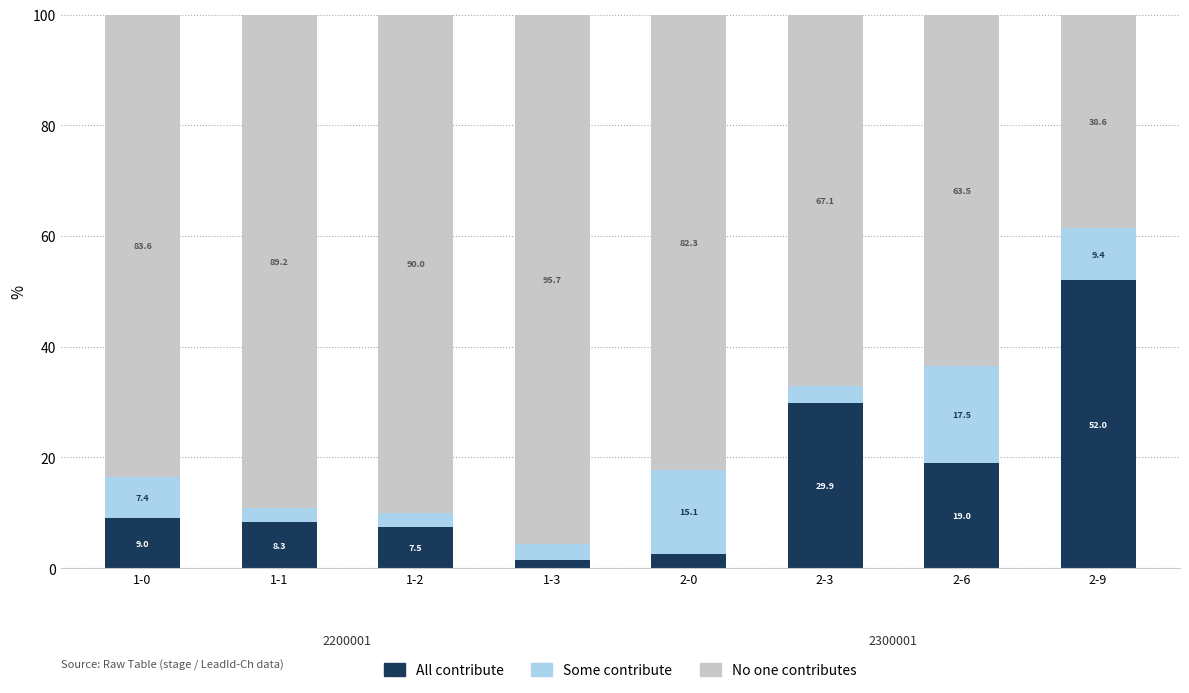

What is the total value across all series at 2-6?

100.0